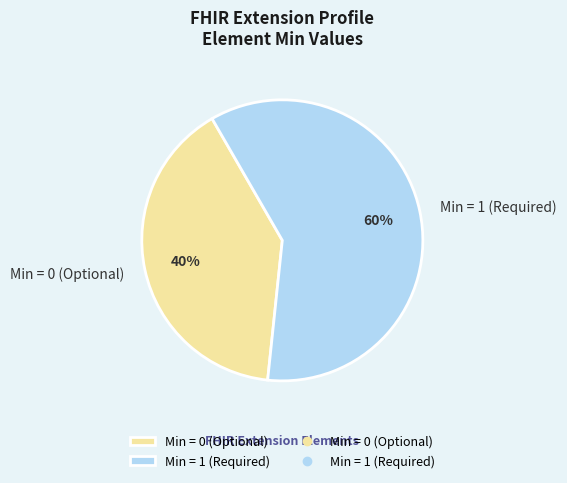

Which slice is the smallest?

Min = 0 (Optional)